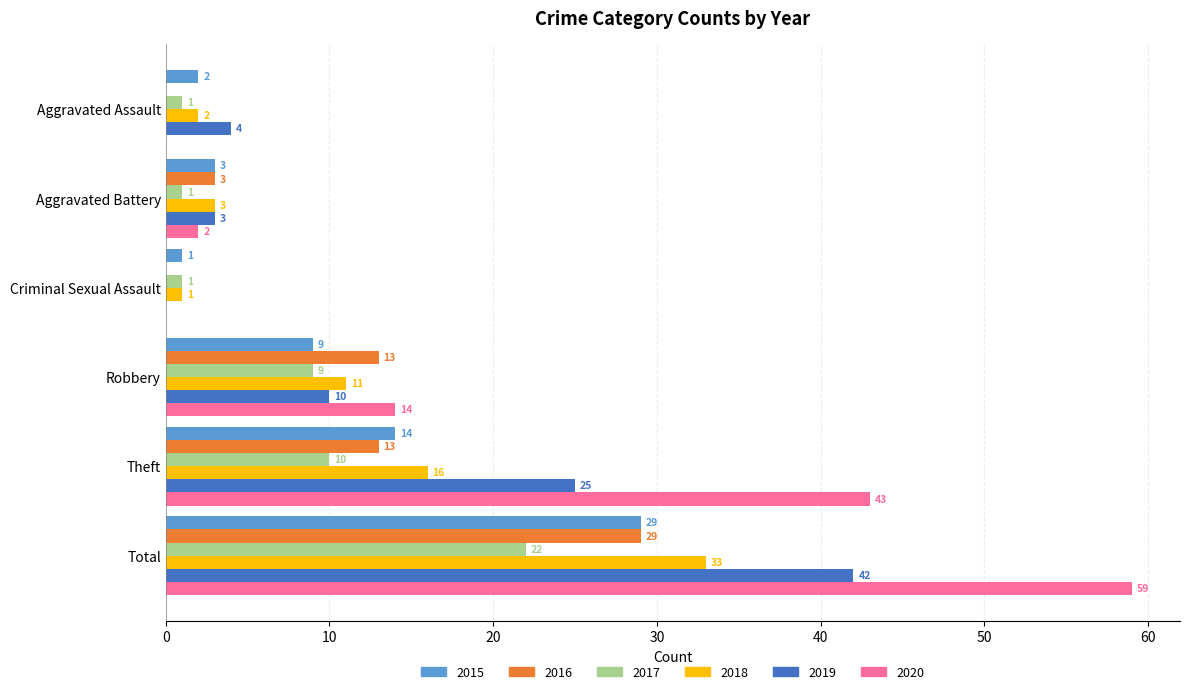

At which label does 2020 reach its peak?

Total